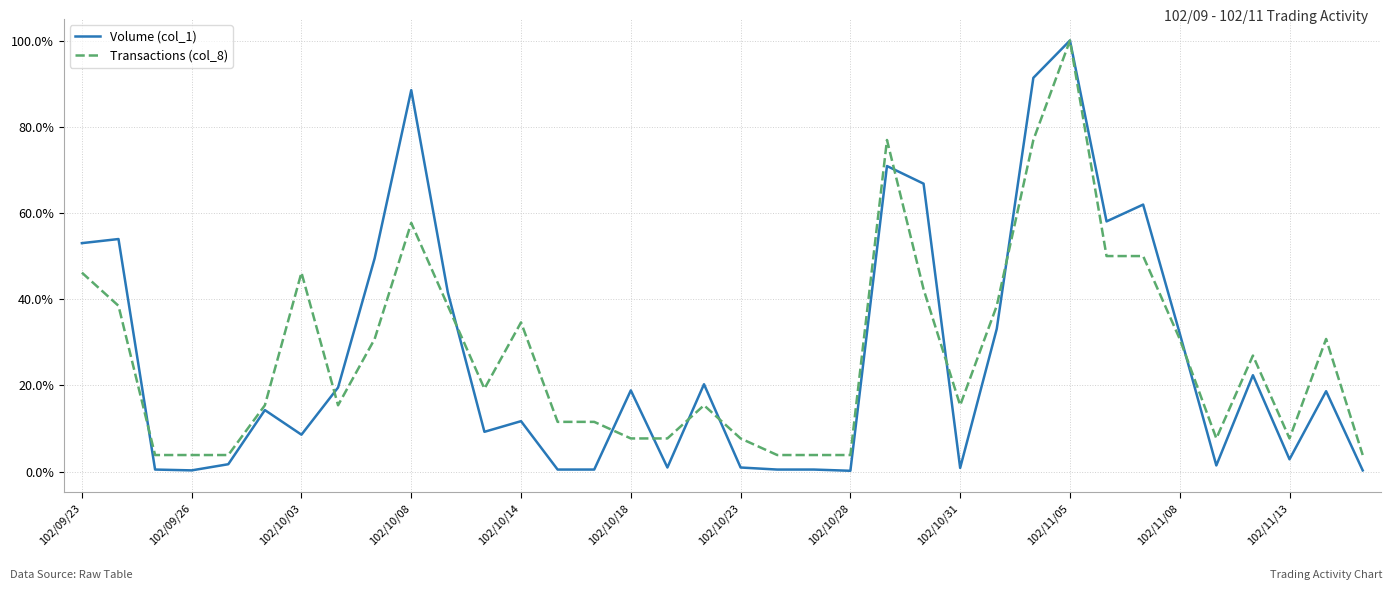

What is the maximum value for Transactions (col_8)?

100.0